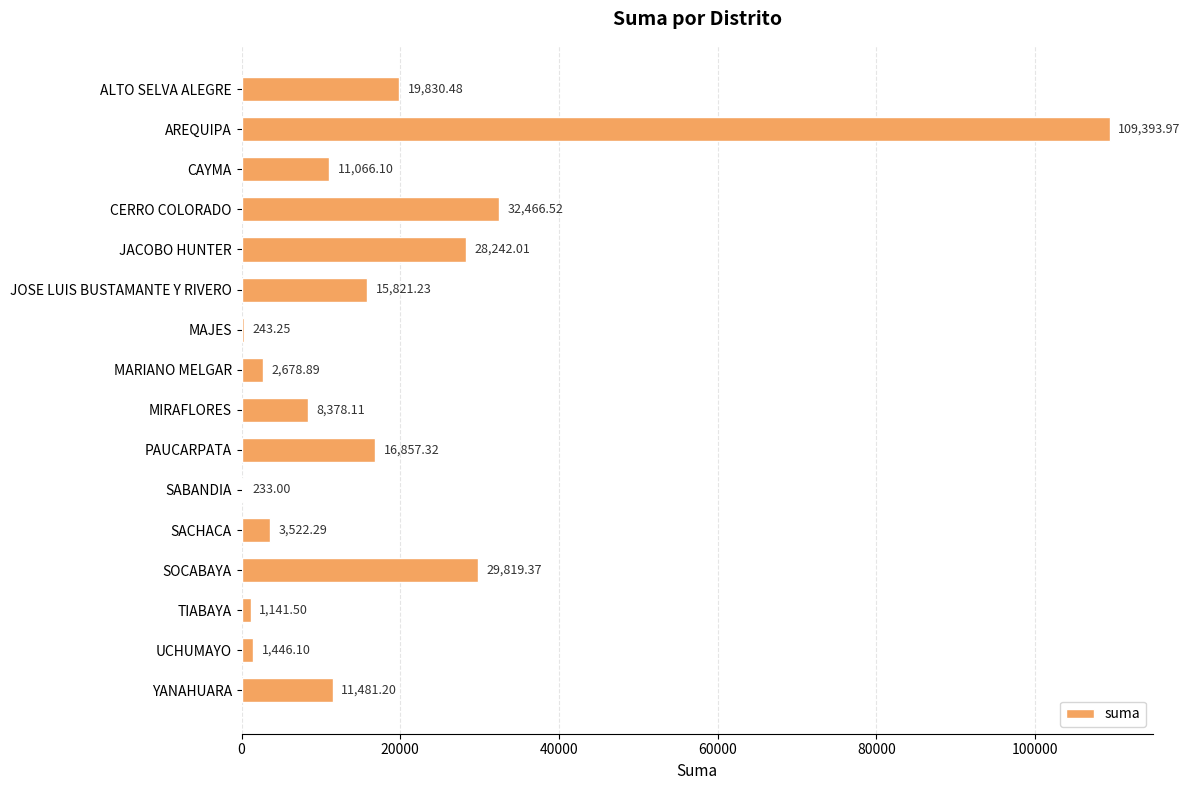

Are the bars horizontal?

Yes